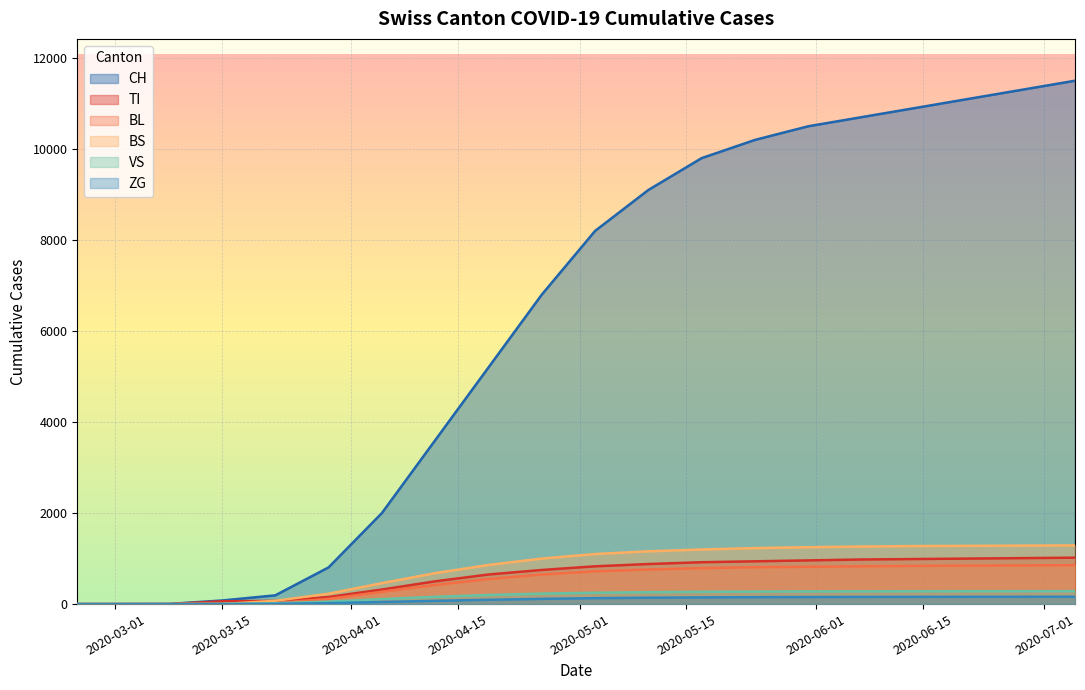

What is the total value across all series at 2020-05-31?

13963